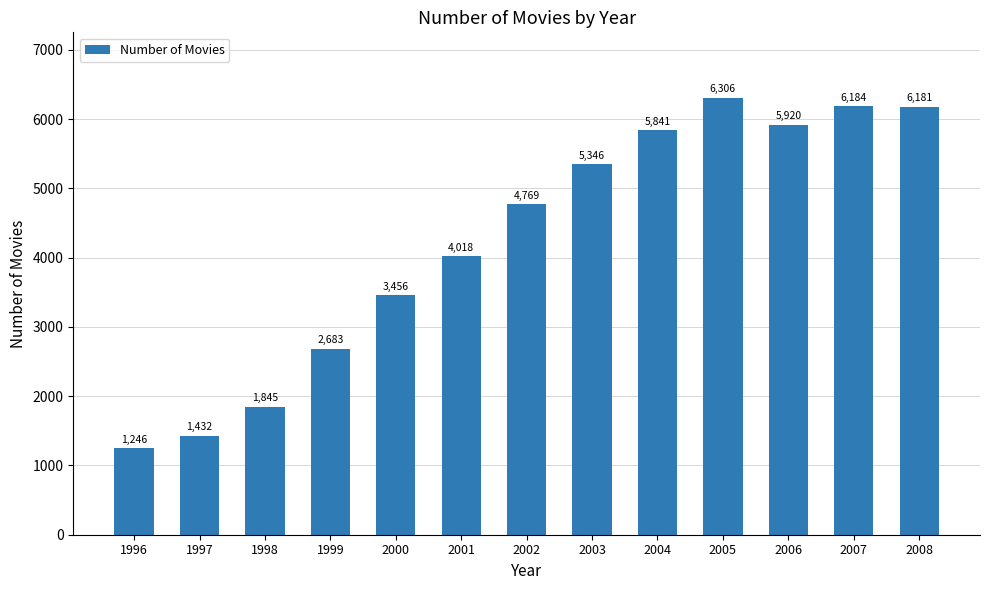

What is the smallest value displayed?

1246